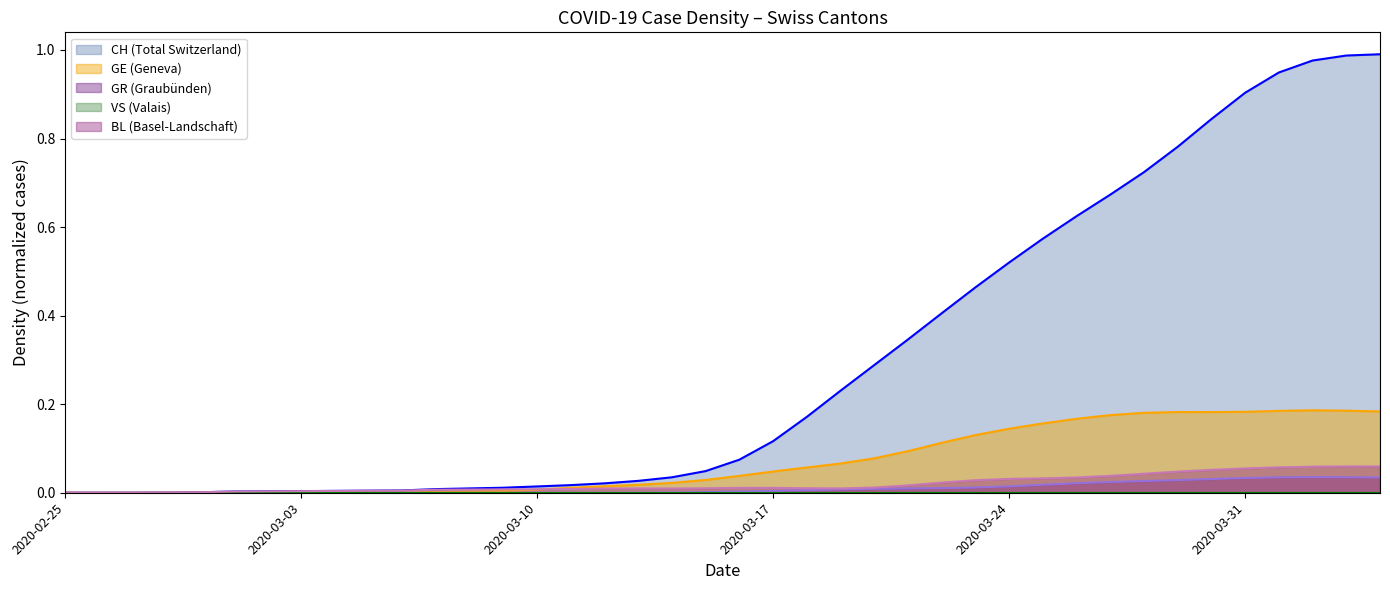

Which series has the largest range (max minus min)?

CH (Total Switzerland)